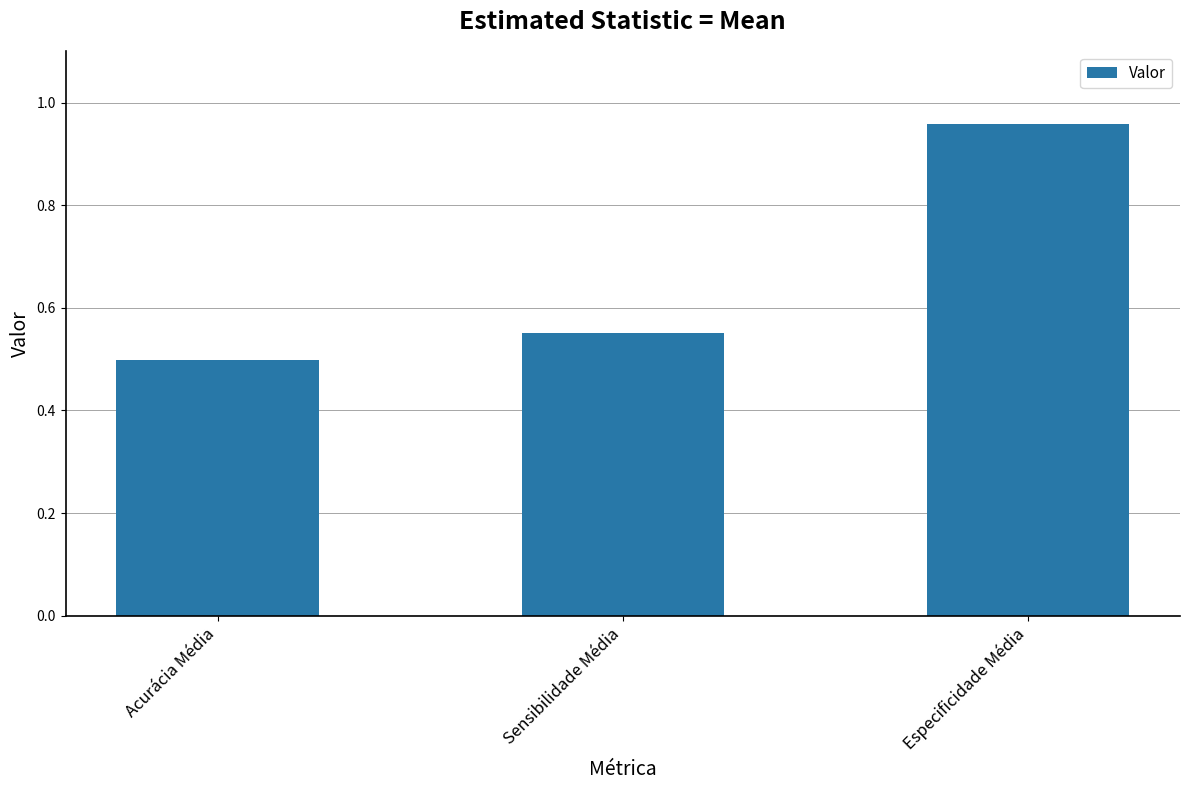

List the labels in order of value, largest first.

Especificidade Média, Sensibilidade Média, Acurácia Média